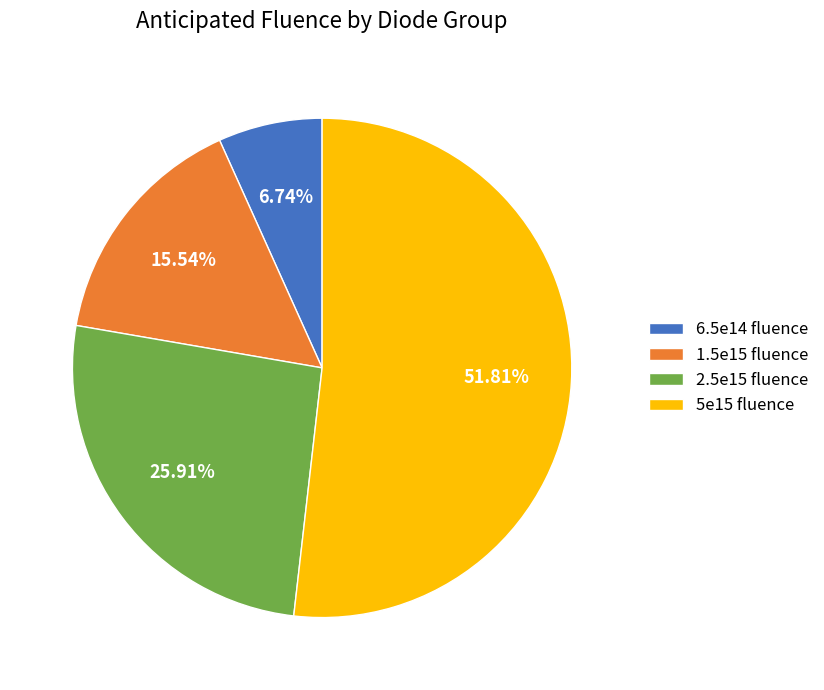

Rank the categories by value from lowest to highest.

6.5e14 fluence, 1.5e15 fluence, 2.5e15 fluence, 5e15 fluence